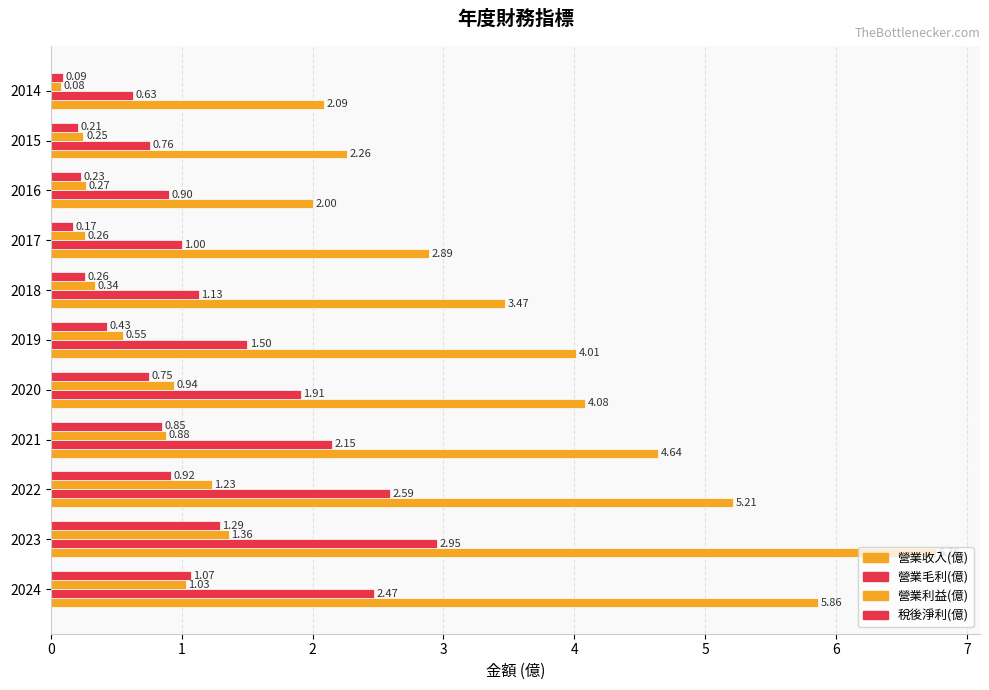

Reading right to left, what are all the values shown in this chart?

營業收入(億): 2.1	2.3	2.0	2.9	3.5	4.0	4.1	4.6	5.2	6.8	5.9
營業毛利(億): 0.6	0.8	0.9	1.0	1.1	1.5	1.9	2.1	2.6	3.0	2.5
營業利益(億): 0.1	0.2	0.3	0.3	0.3	0.6	0.9	0.9	1.2	1.4	1.0
稅後淨利(億): 0.1	0.2	0.2	0.2	0.3	0.4	0.8	0.8	0.9	1.3	1.1